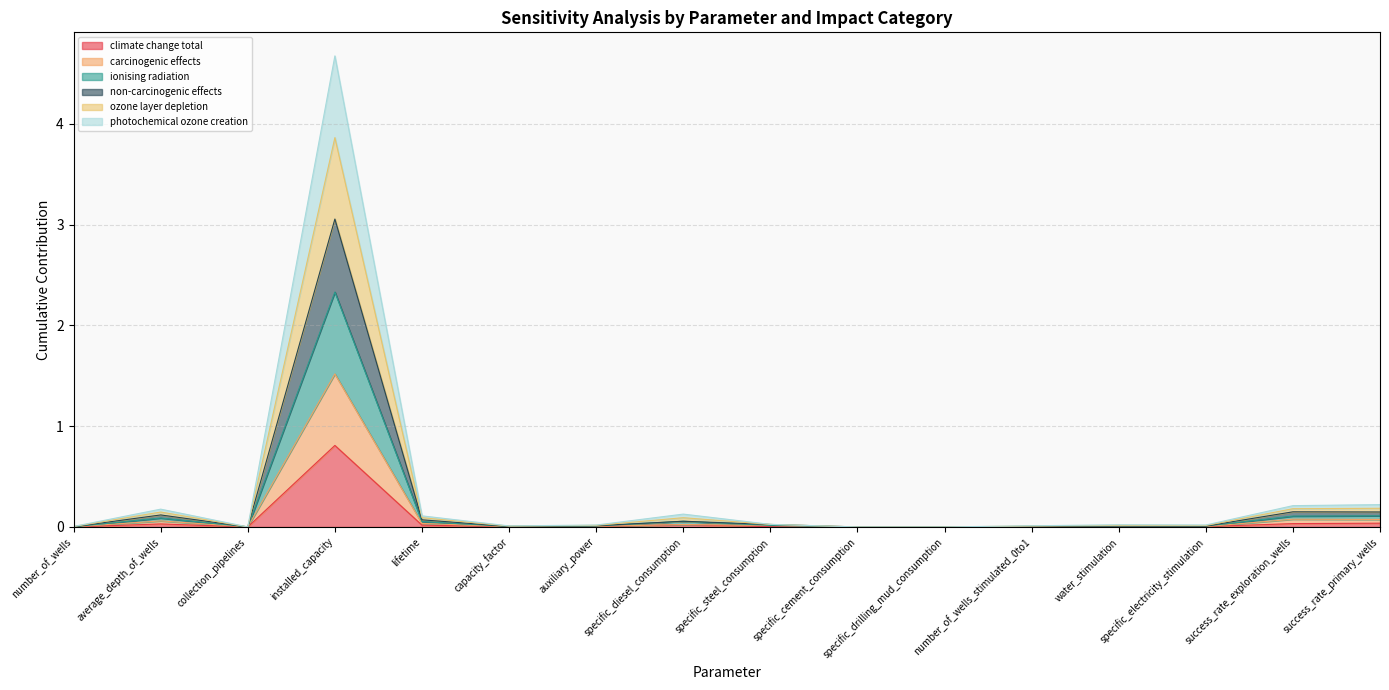

What is the spread (max minus min) of values at average_depth_of_wells?

0.1